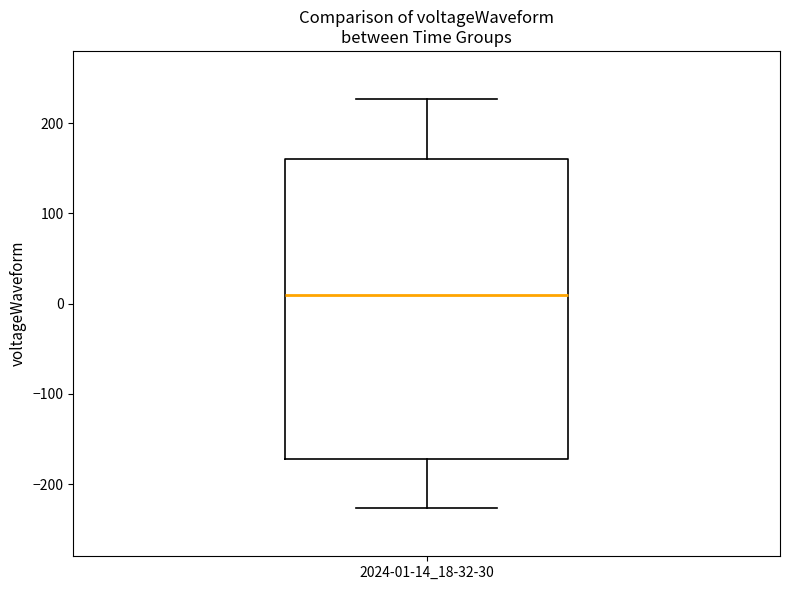

Read this box plot against the y-axis: the position of the median line, the range covered by the box, and the ends of both whiskers. The values are not printed on the chart, so give them approximately, as read against the axis.

median 10, box -170 to 160, whiskers -230 to 230